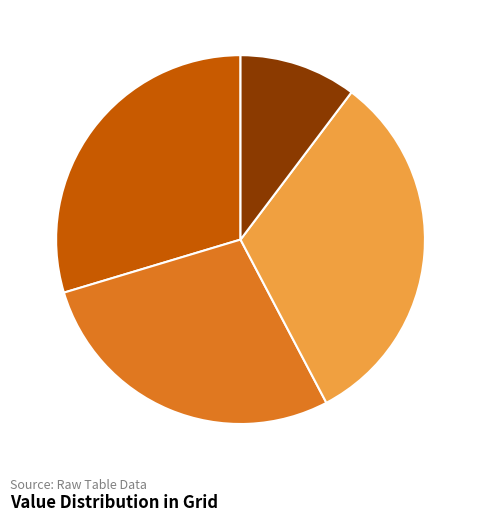

Approximately how many times larger is the value at 100 compared to 89?

0.4